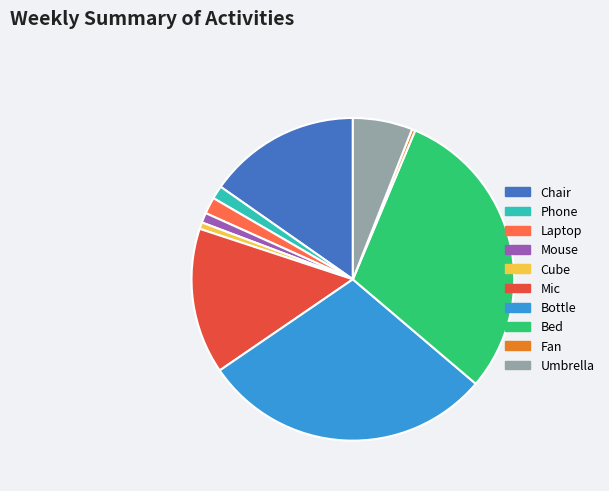

Count the number of slices in the pie.

10